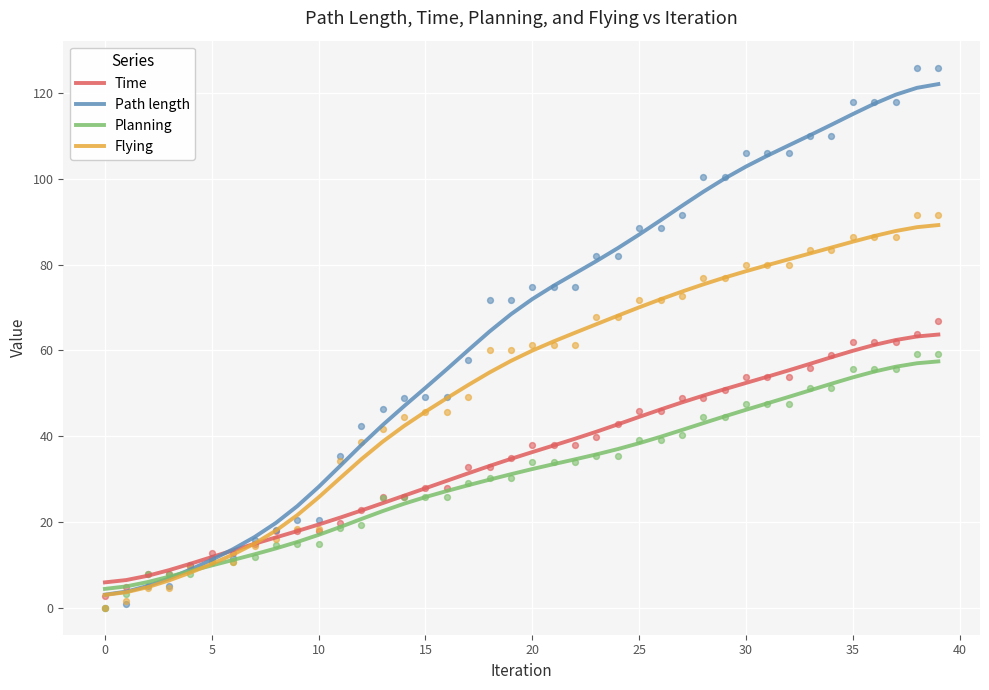

What is the lowest value of the Time series?

5.9